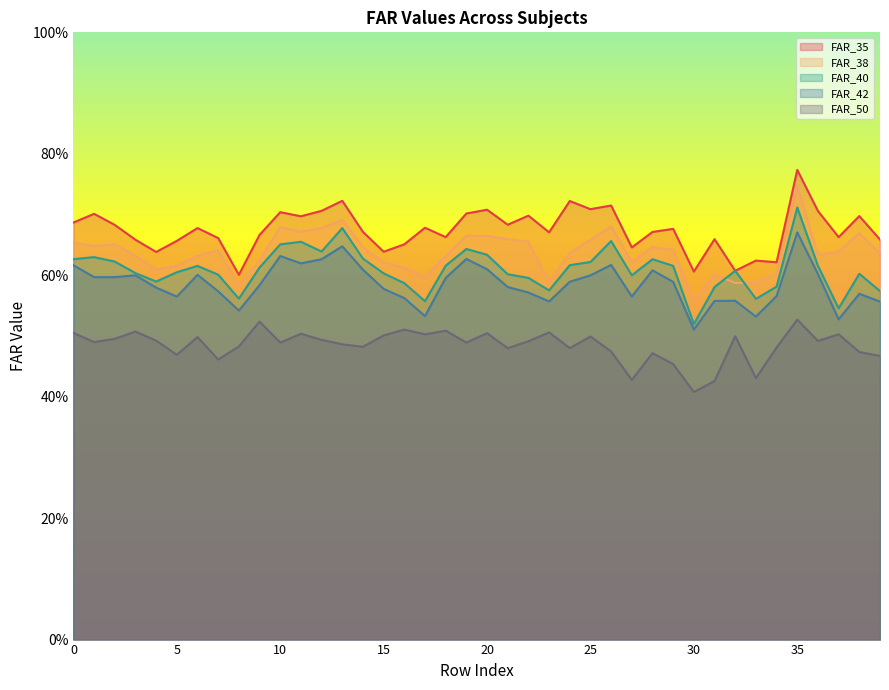

The value of FAR_35 at 21 is 0.4. True or false?

False